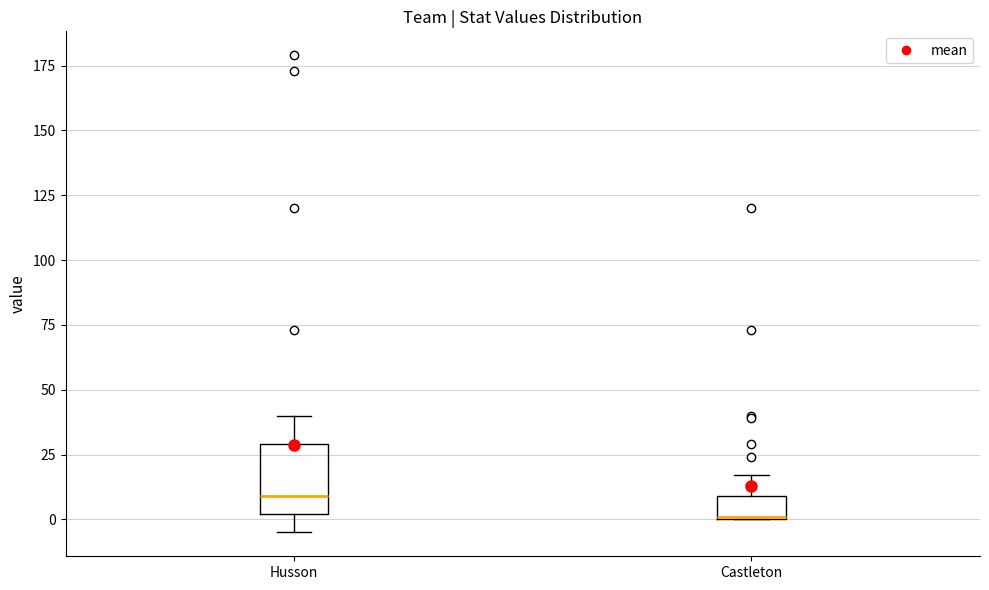

Where is the lower edge of the box for Castleton on the y-axis? The values are not printed on the chart, so give them approximately, as read against the axis.

0